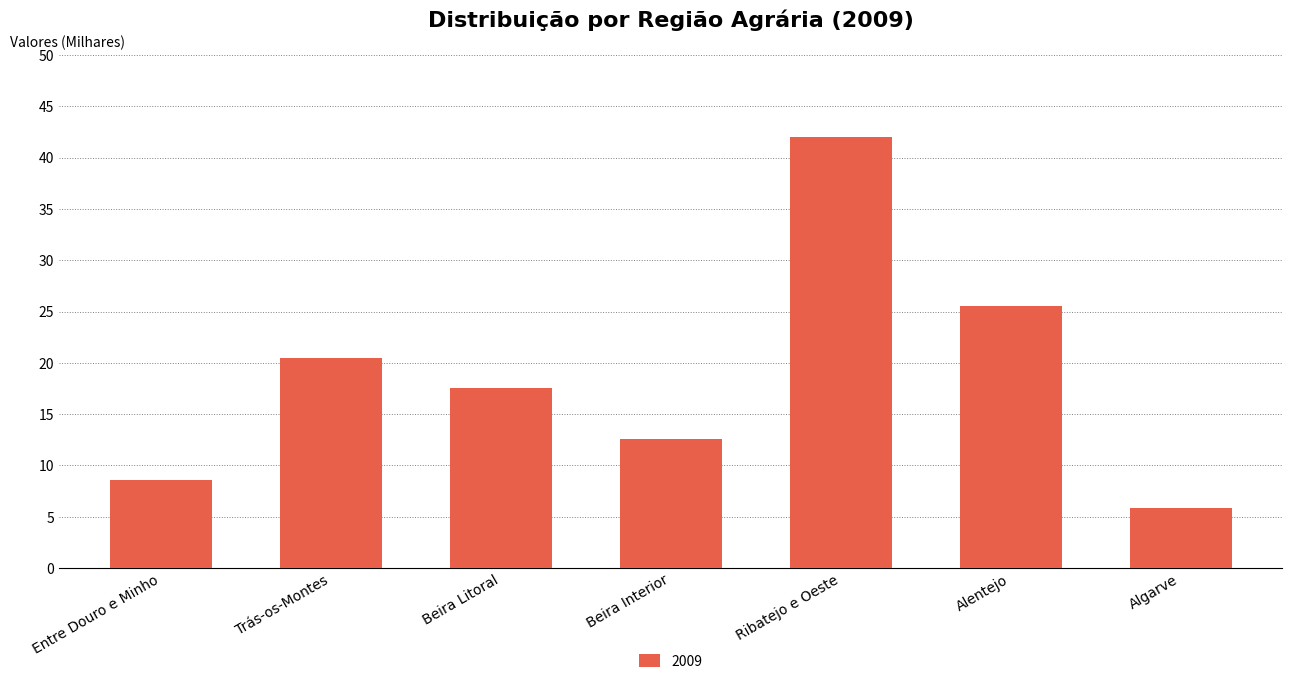

What is the change in value from Trás-os-Montes to Ribatejo e Oeste?

+21.5